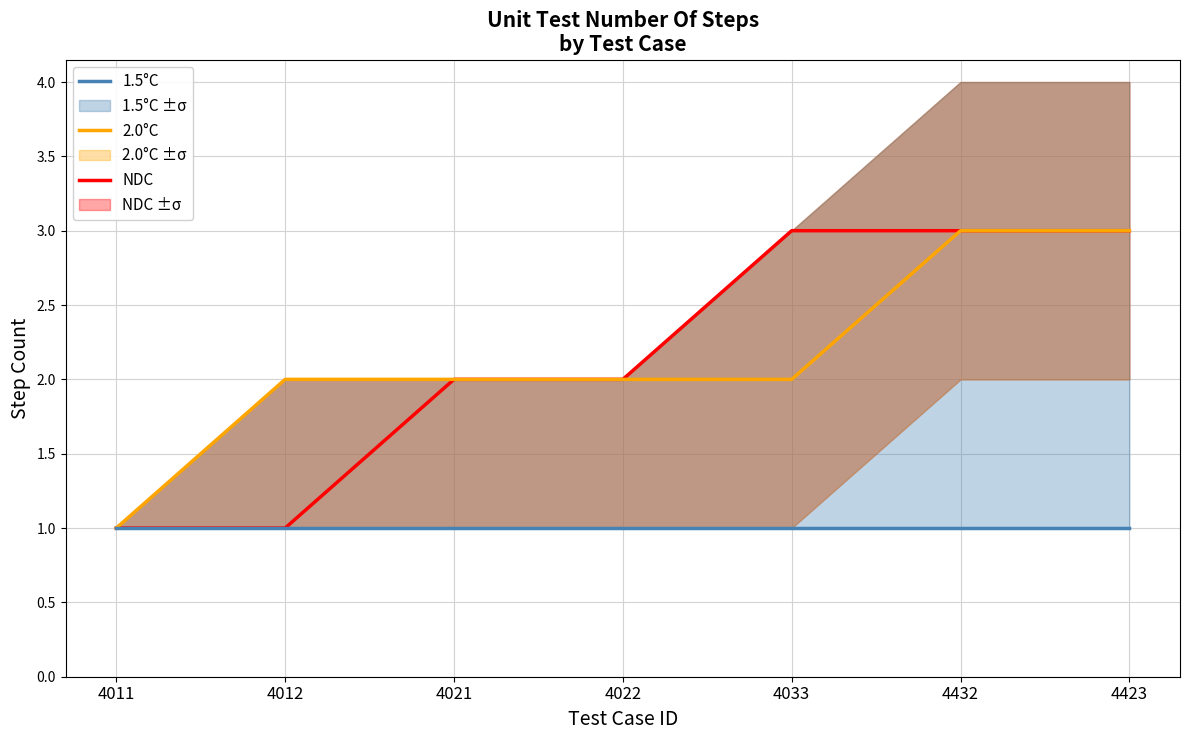

What is the label of the 6th point from the left?

4432